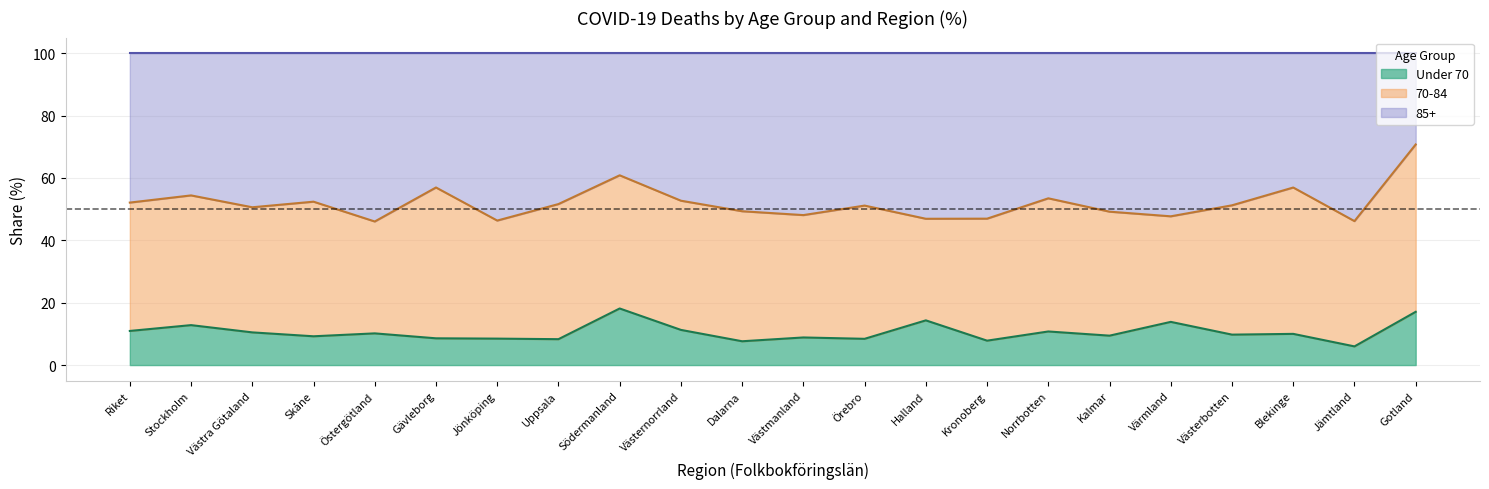

What is the total value across all series at Skåne?

100.0